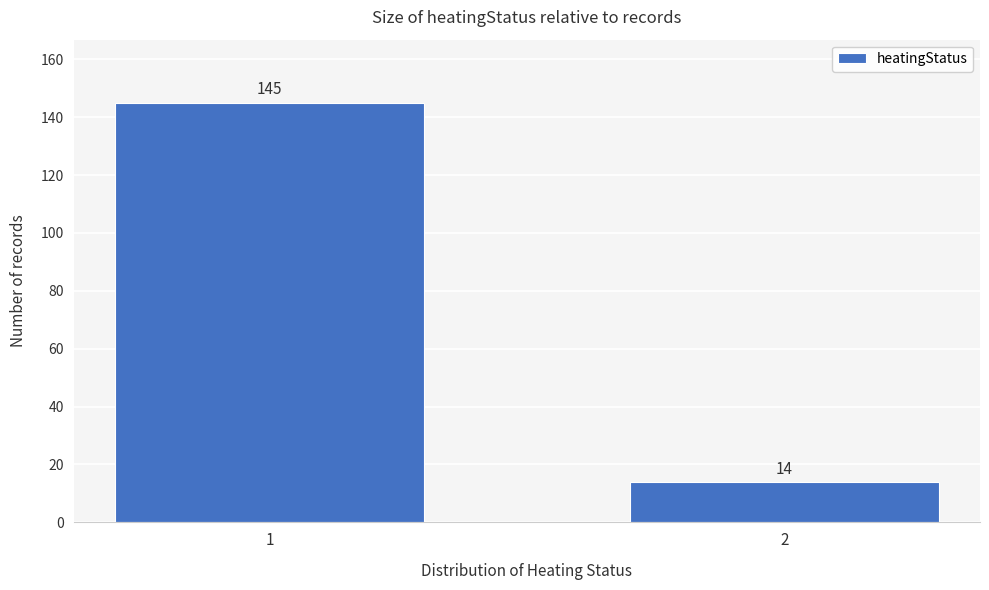

Reading left to right, list all the values displayed in this chart.

145	14